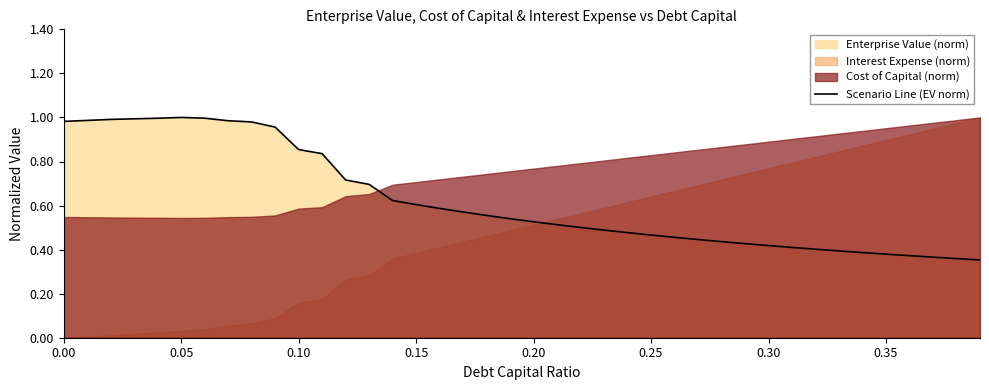

How many data points does each series have?

40